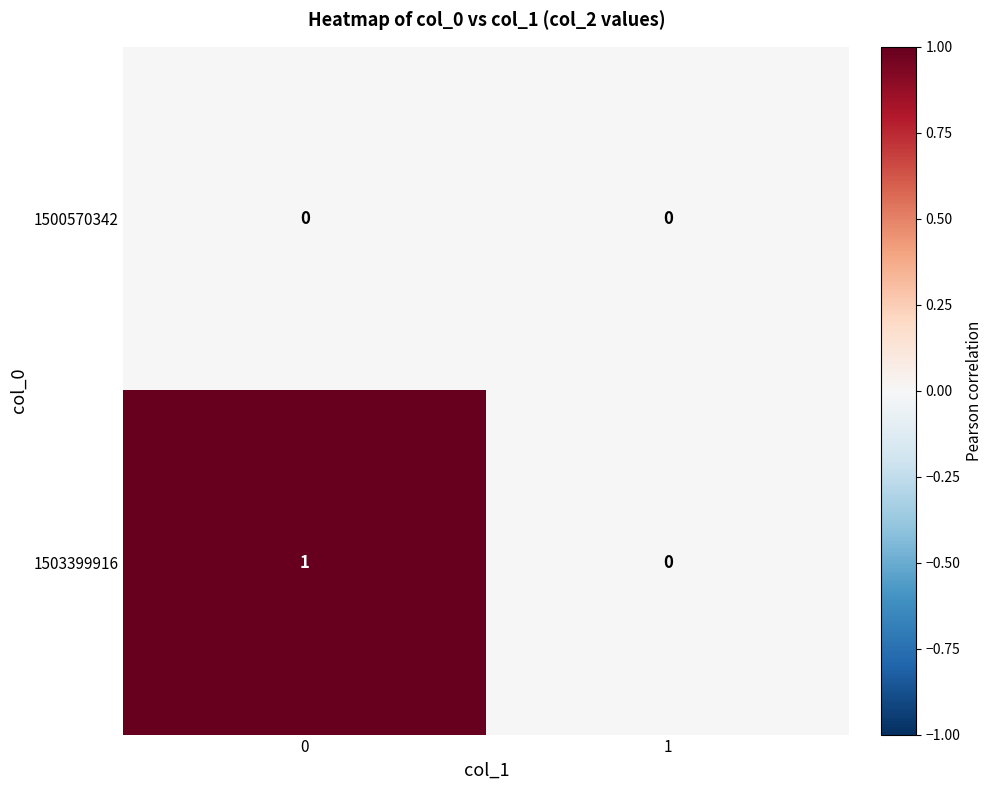

How many categories are shown in the chart?

2